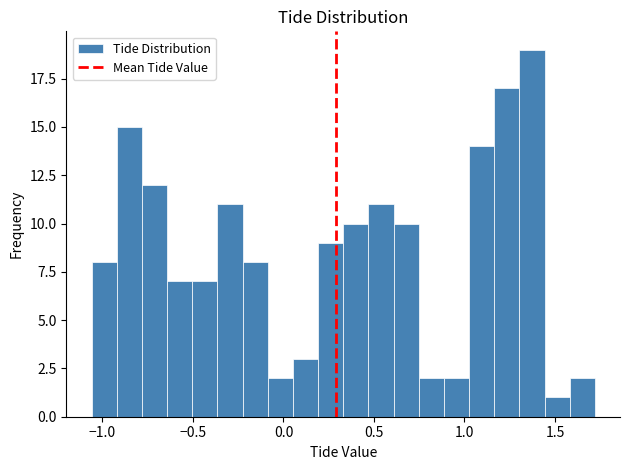

Read against the x-axis, roughly where is the centre of the tallest bar?

1.35